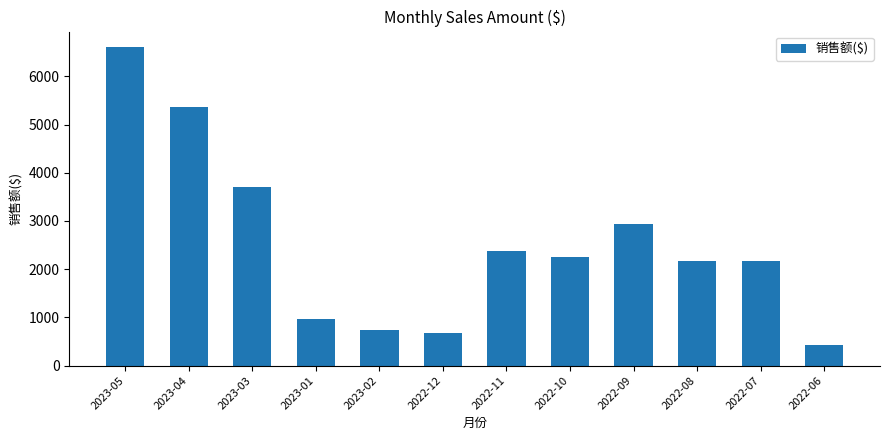

What position from the right is 2022-12?

7